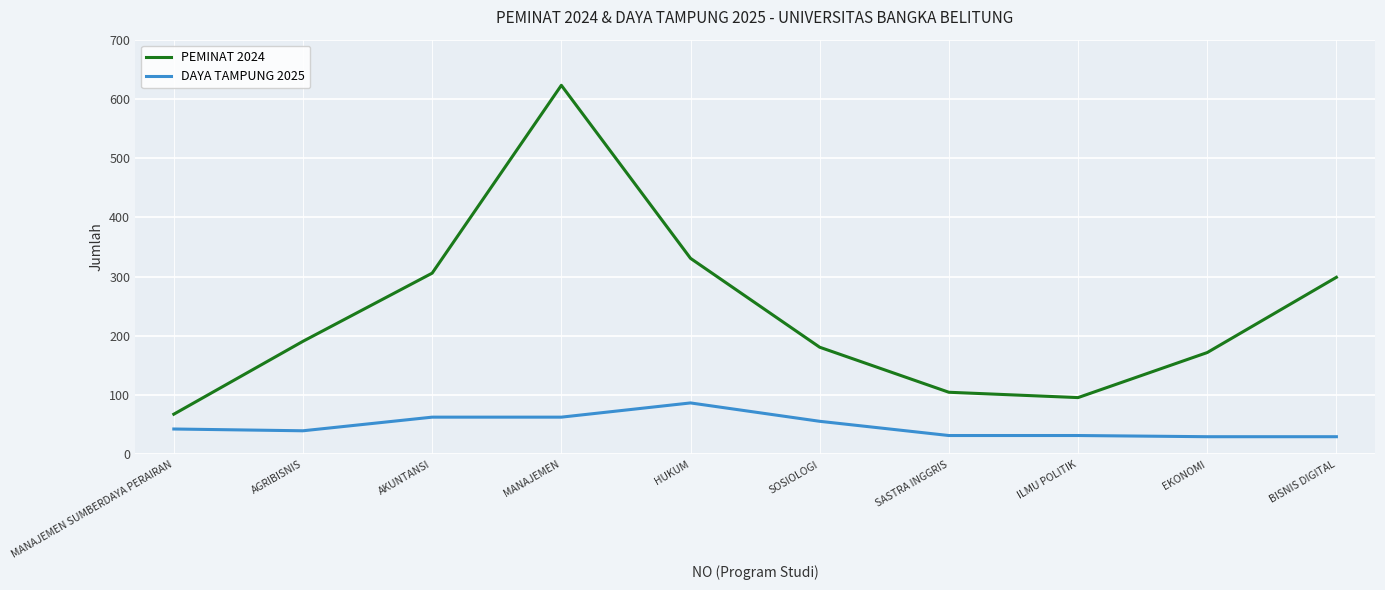

True or false: DAYA TAMPUNG 2025 and PEMINAT 2024 intersect in this chart.

False